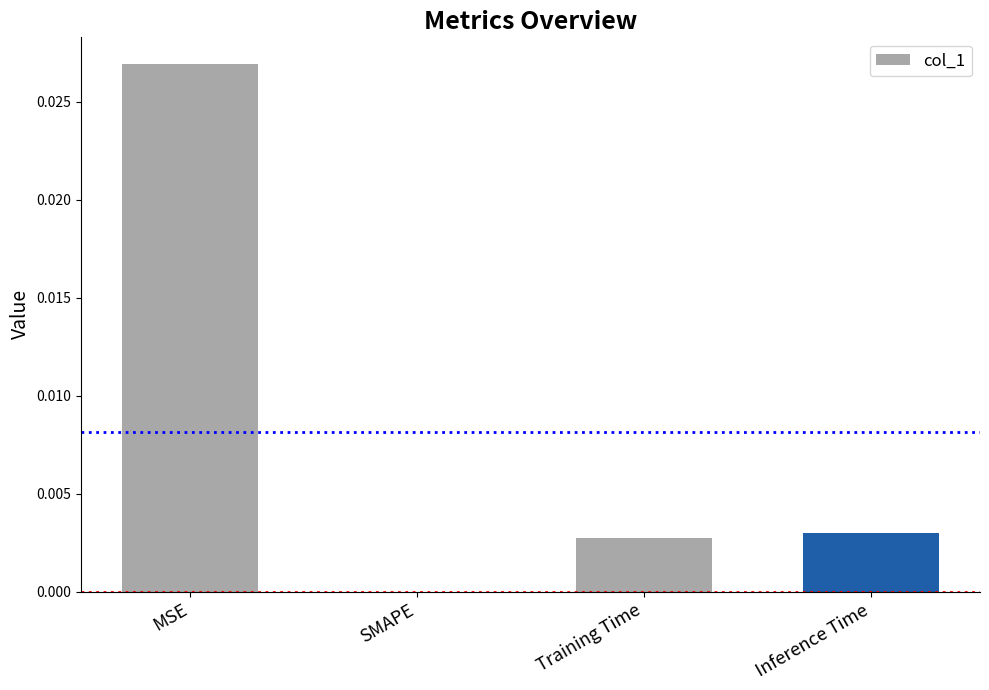

Is it true that the value at Inference Time is 0.0?

True